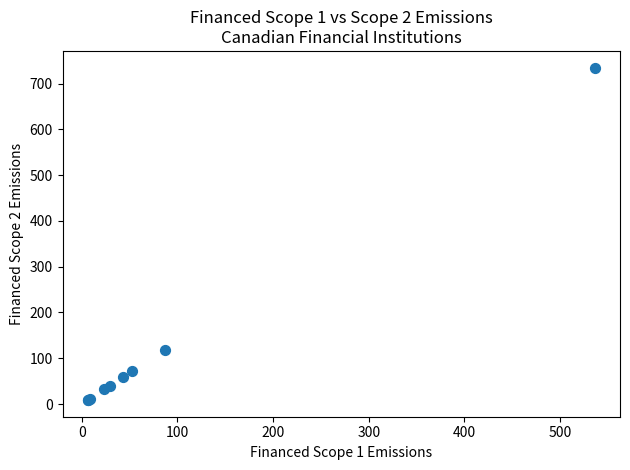

What Y value in the scatter plot is closest to 371?

118.7